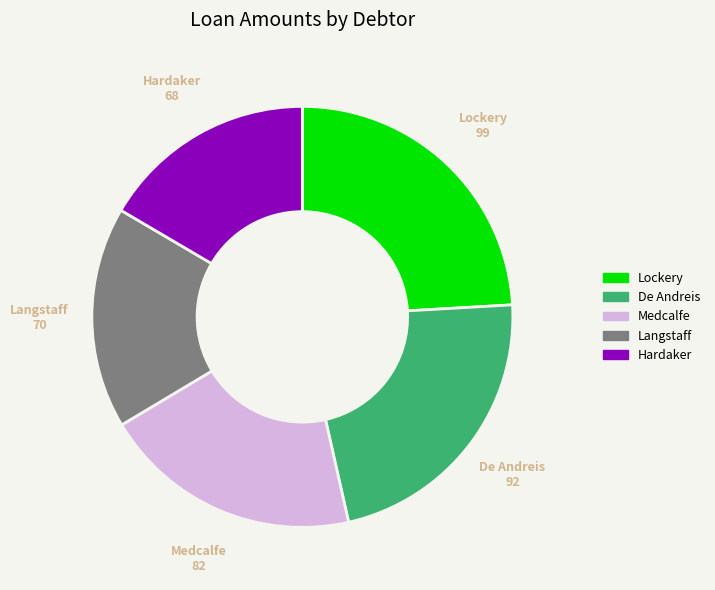

True or false: Langstaff accounts for 26% of the total.

False